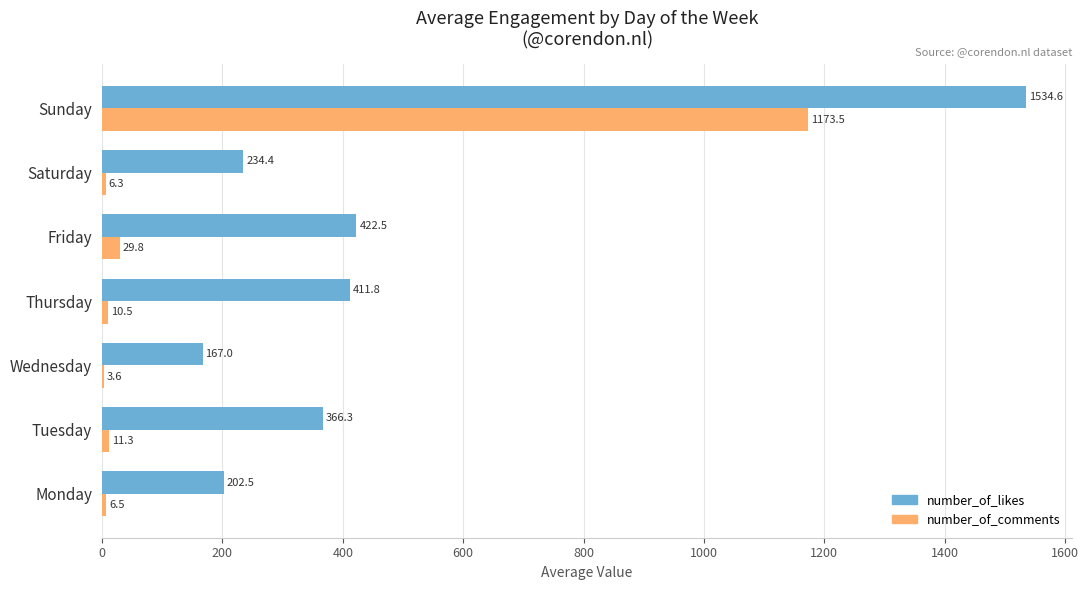

Between Monday and Saturday, which series saw the biggest shift?

number_of_likes